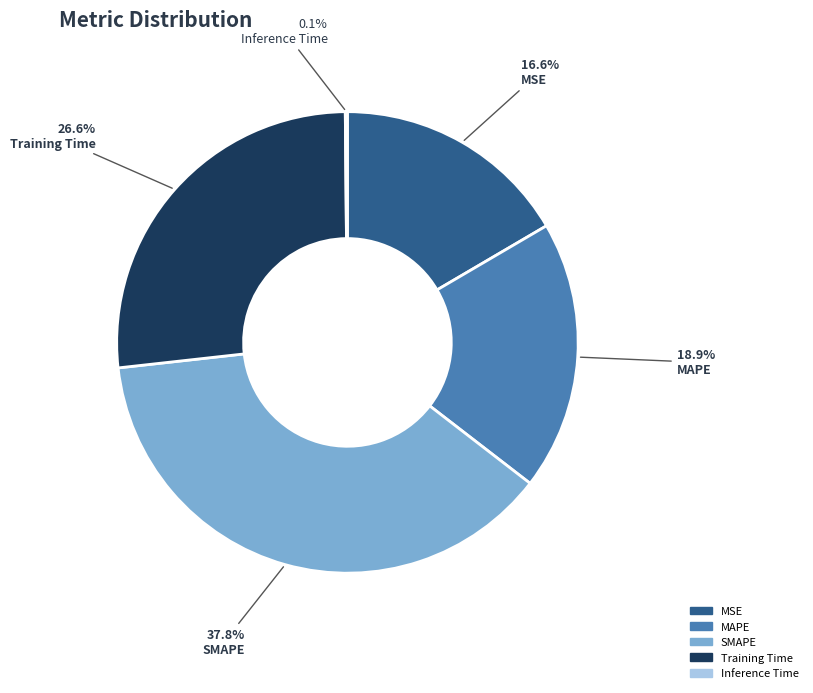

How much of the chart is everything except MAPE?

81.1%